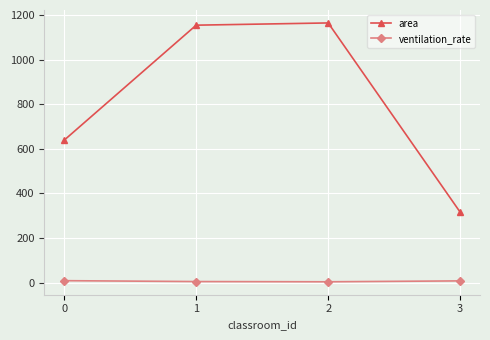

True or false: area and ventilation_rate cross at least once.

False